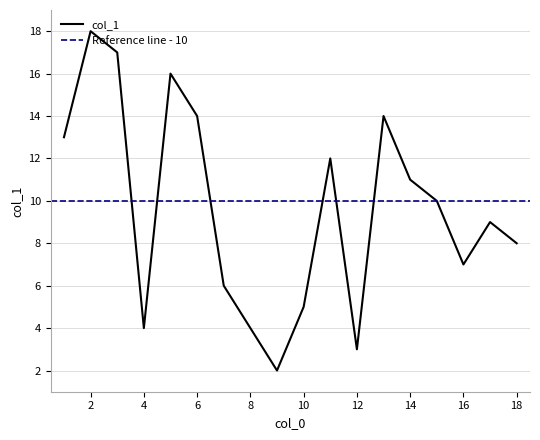

The value at 6 is 13. True or false?

False